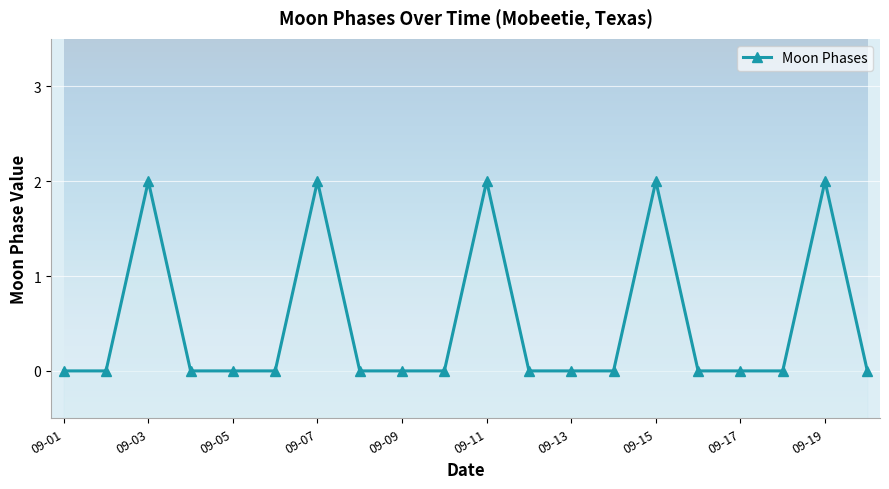

How many interior local peaks (higher than both neighbors) does the data have?

5